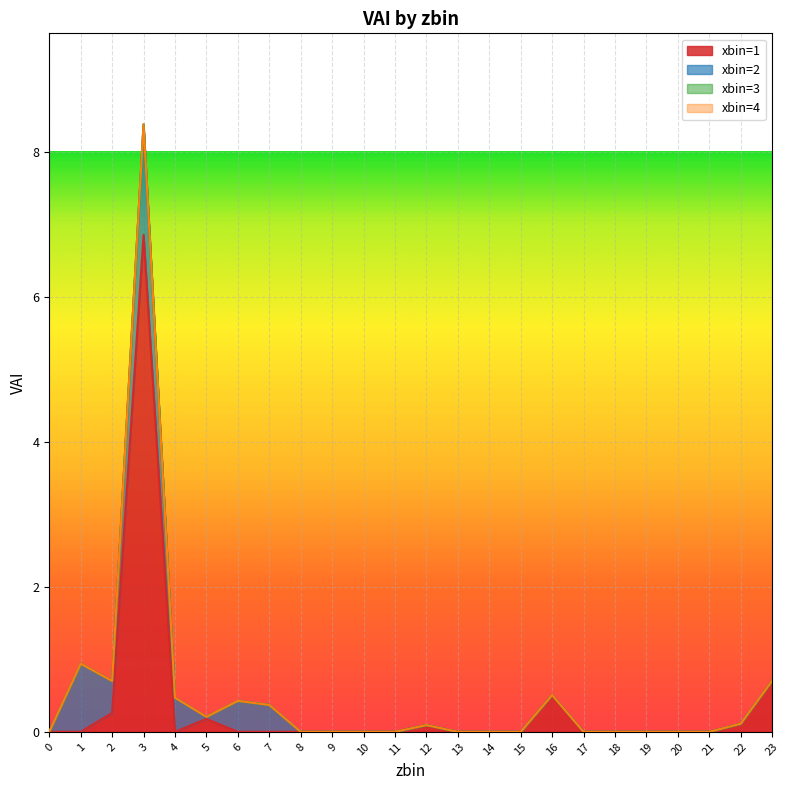

Does the chart display data point markers on the line(s)?

No